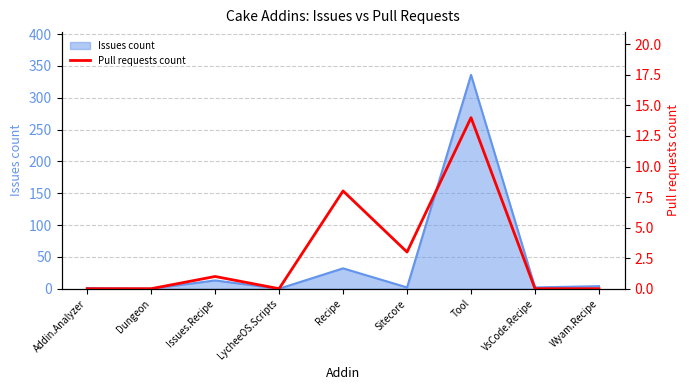

What is the difference between the second highest and minimum values?

8